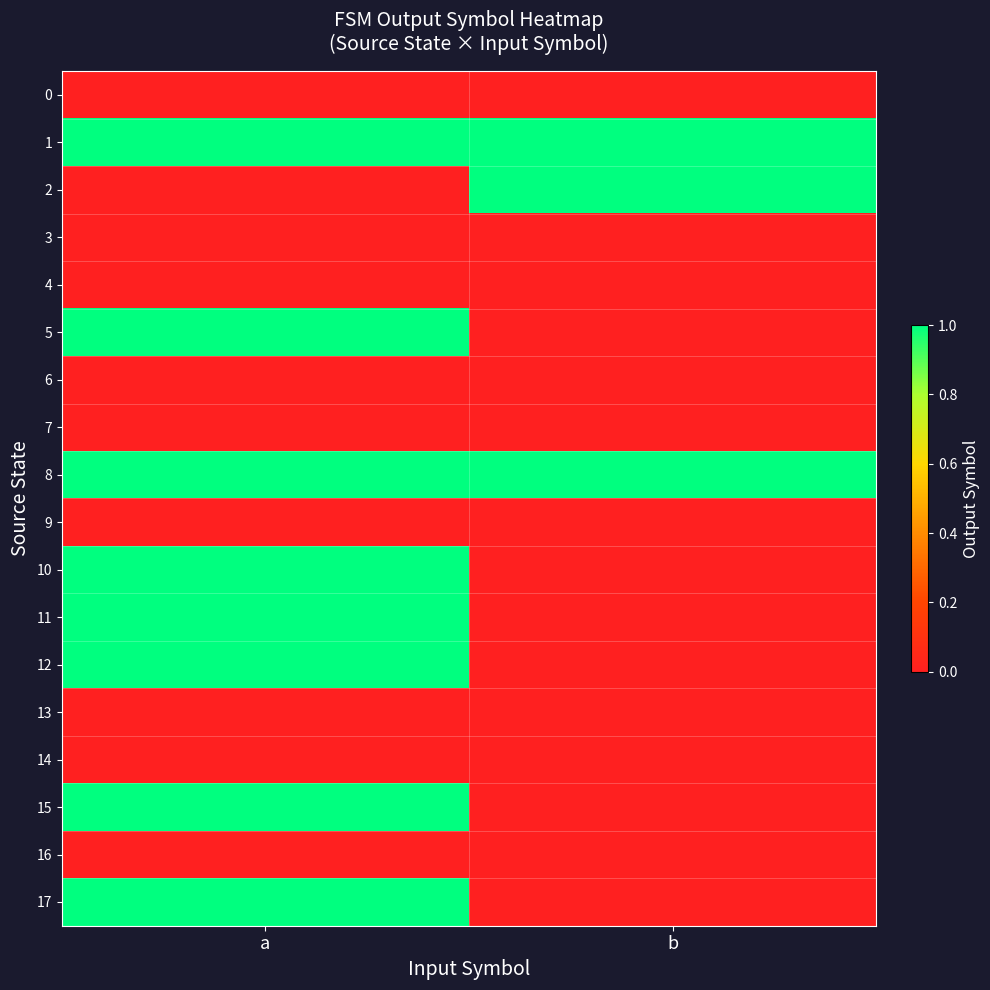

Rank the series by their maximum value, from highest to lowest.

1, 2, 5, 8, 10, 11, 12, 15, 17, 0, 3, 4, 6, 7, 9, 13, 14, 16